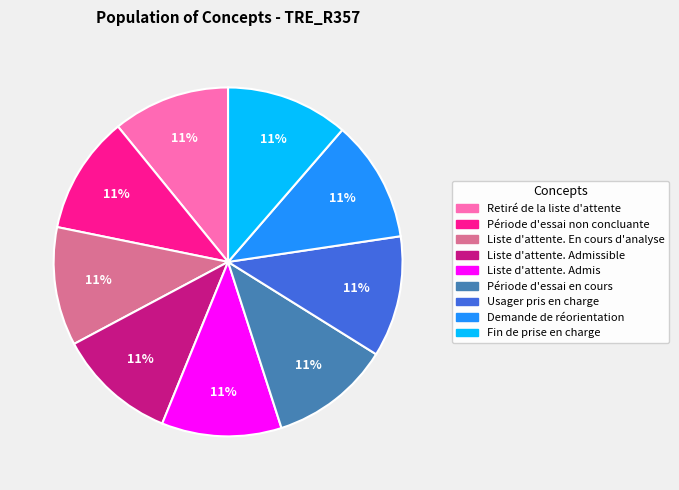

Does any single category account for the majority?

No